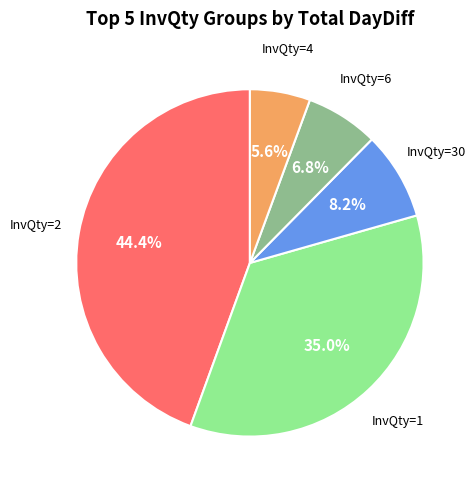

Is there any slice that represents more than half of the pie?

No